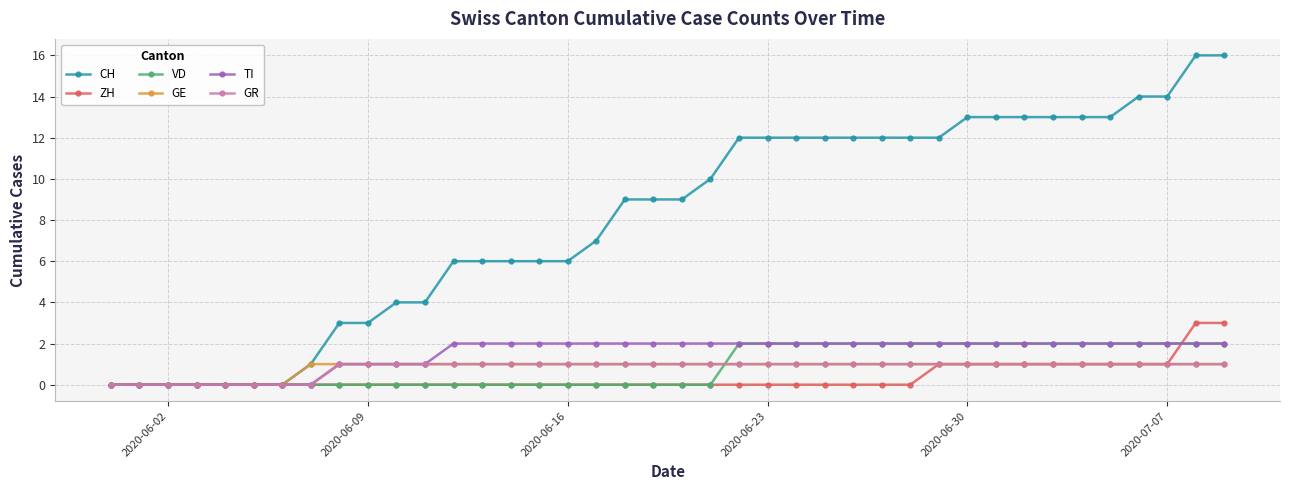

What is the maximum value shown in the chart?

16